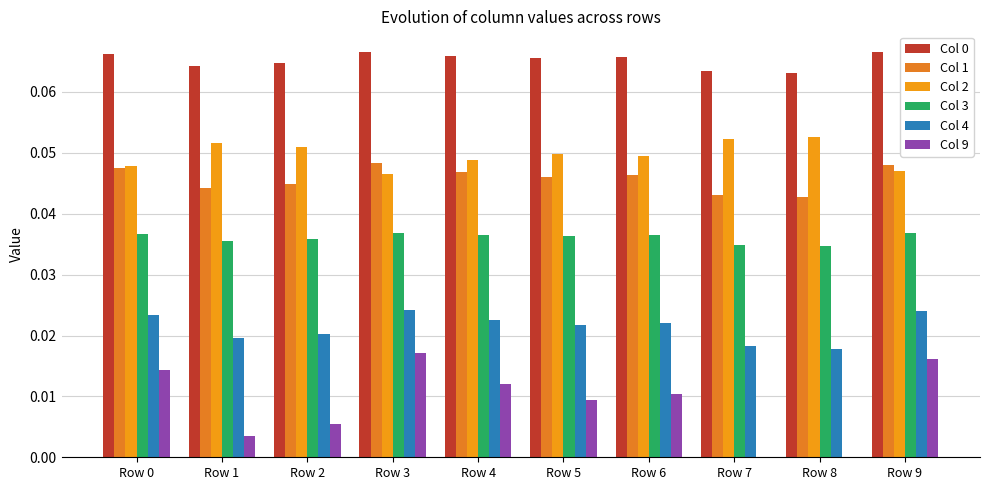

The Col 1 series shows 0.1 at Row 5. True or false?

False